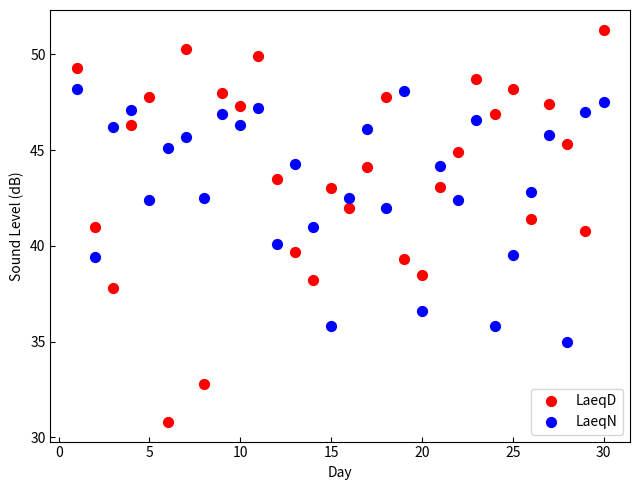

Which series reaches the minimum Y coordinate?

LaeqD